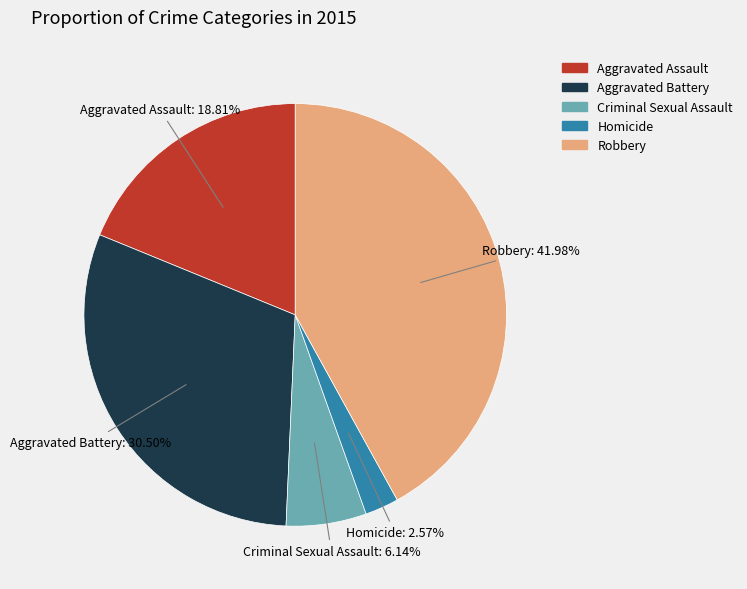

Does Aggravated Assault account for over 50% of the chart?

No